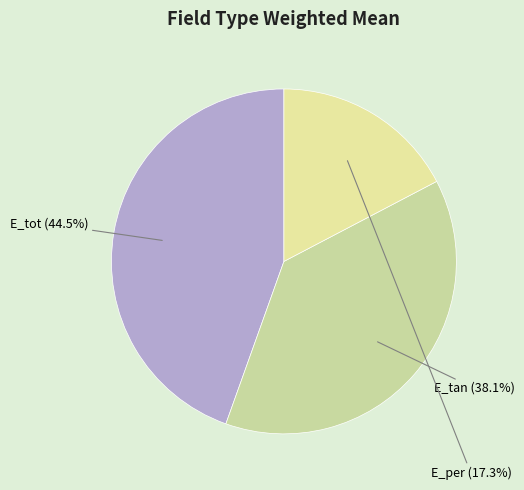

What is the smallest slice in the pie chart?

E_per